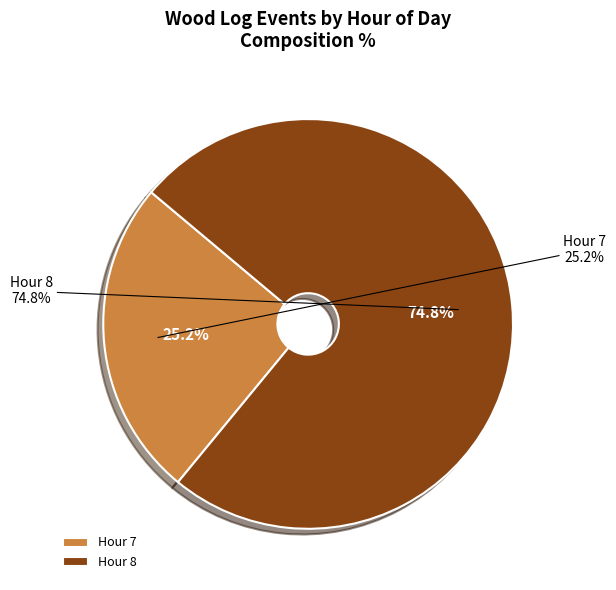

What is the largest slice in the pie chart?

8